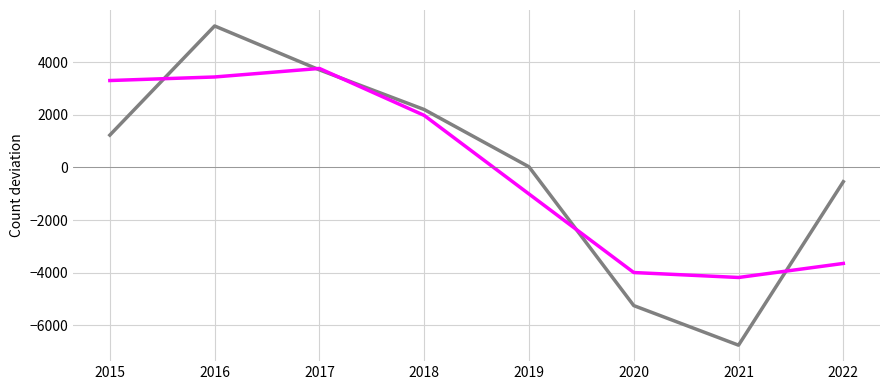

At which category is the sum across all series the highest?

2016